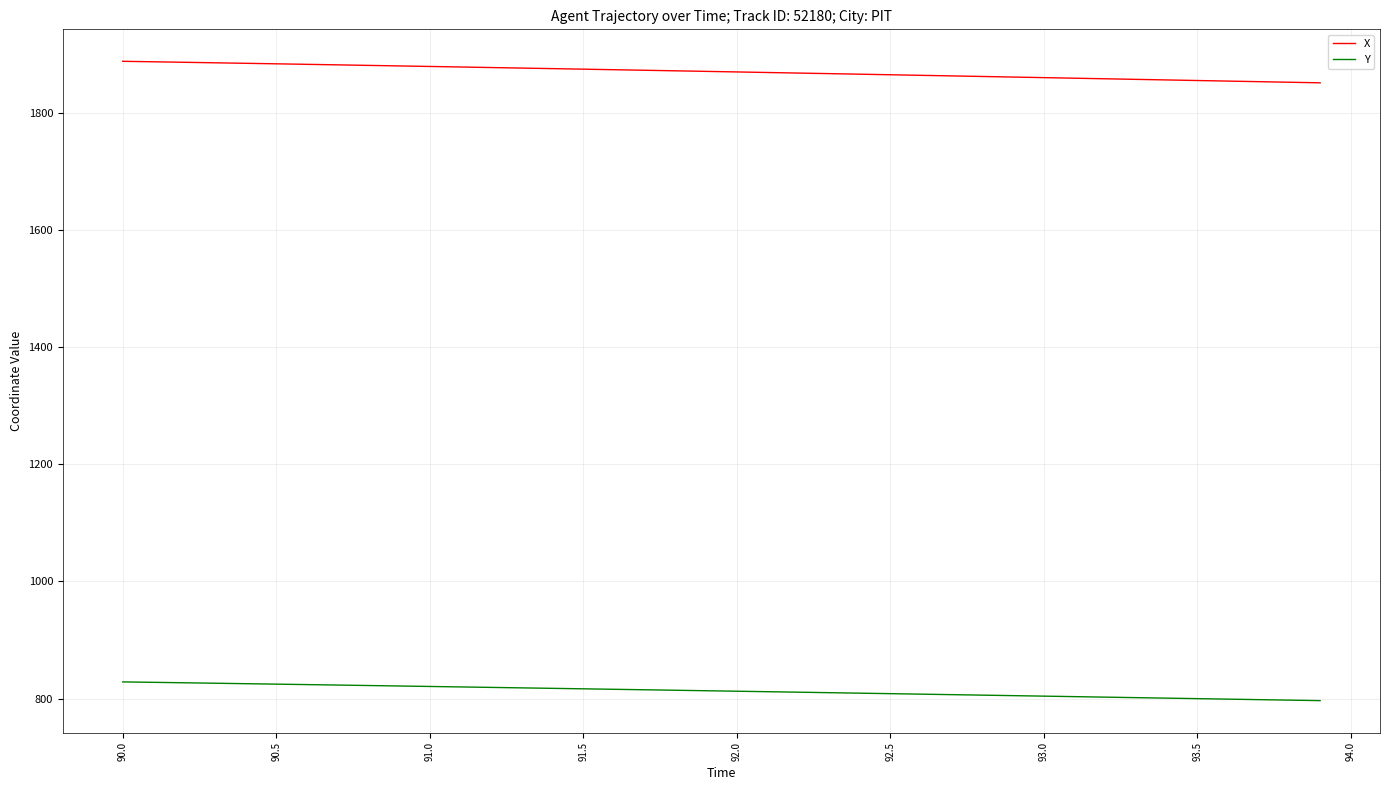

What is the difference between the maximum and minimum values in the Y series?

32.0